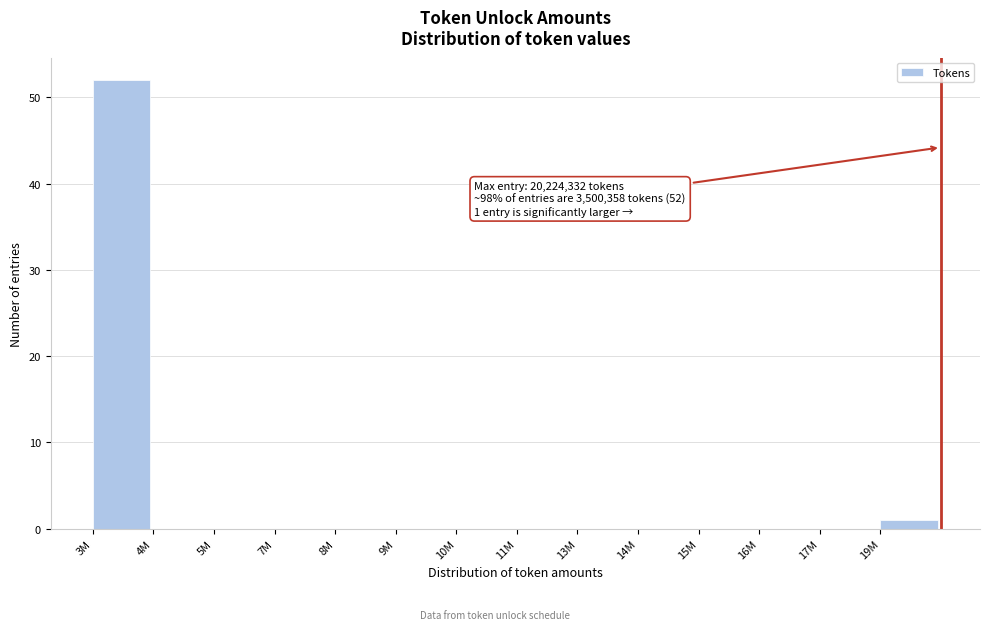

Reading left to right, transcribe all the data shown in this chart.

3M=52	4M=0	5M=0	7M=0	8M=0	9M=0	10M=0	11M=0	13M=0	14M=0	15M=0	16M=0	17M=0	19M=1